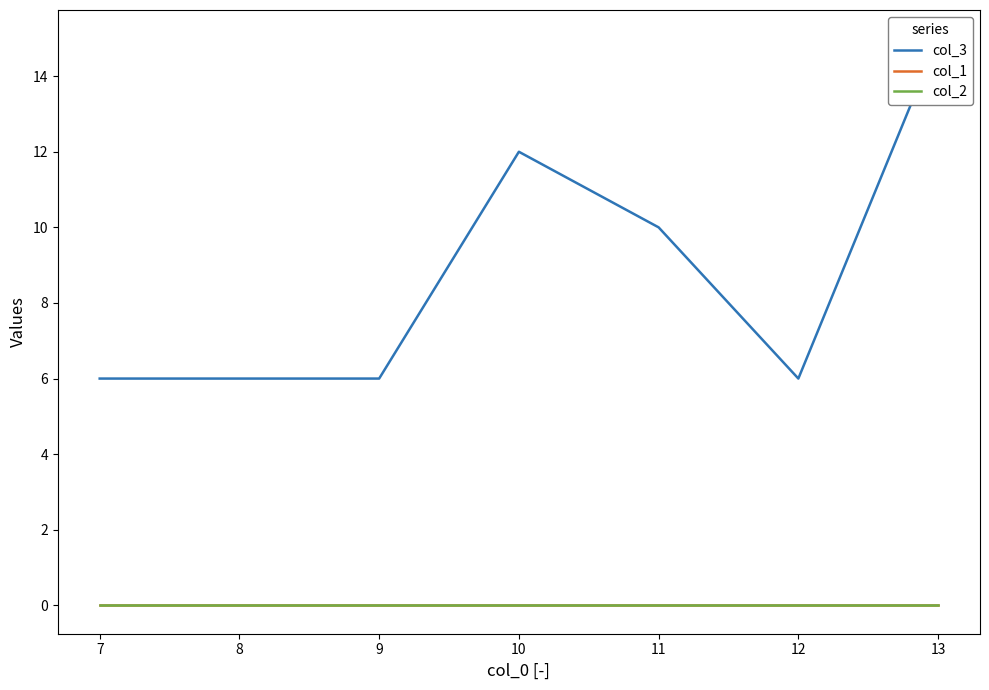

Rank the series at 13 from highest to lowest value.

col_3, col_1, col_2